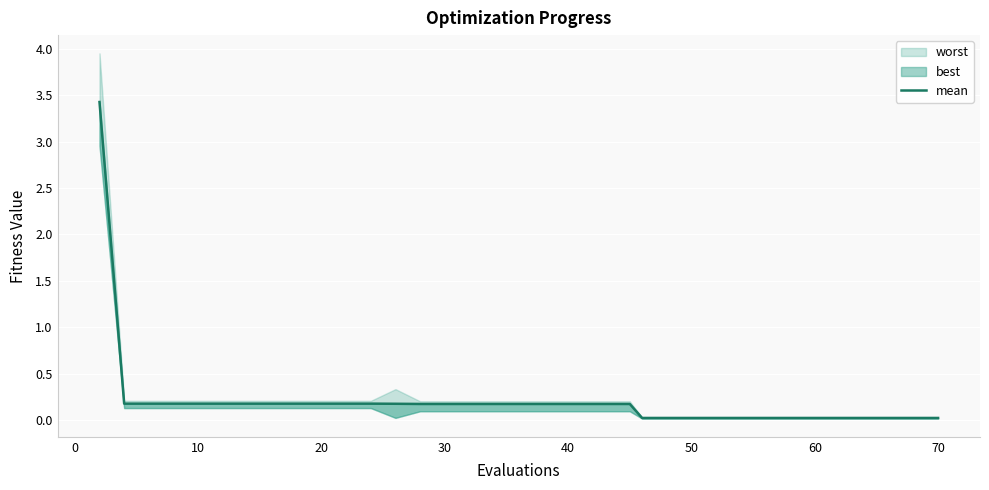

What is the greatest value displayed?

3.4